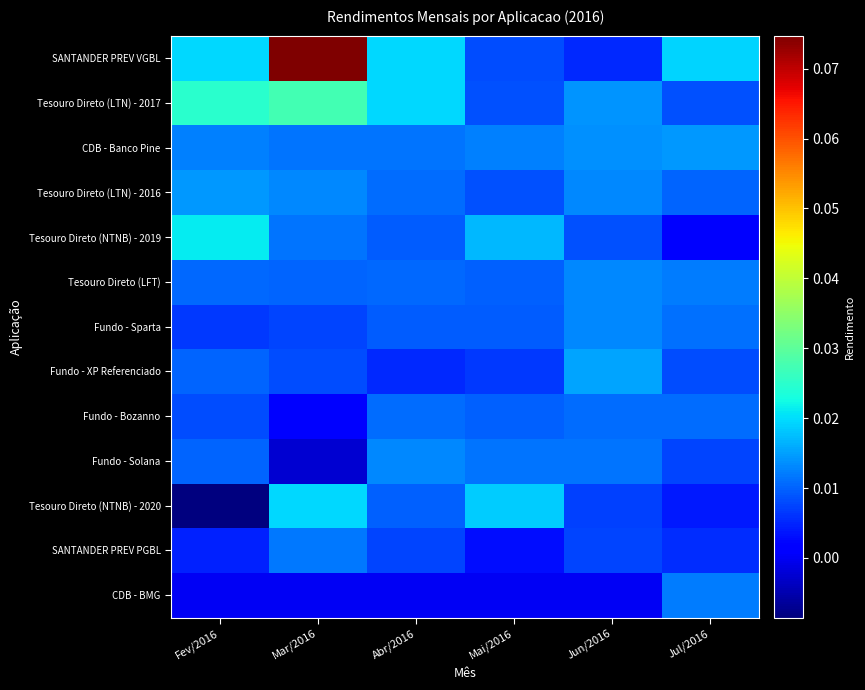

Reading left to right, transcribe all the data shown in this chart.

SANTANDER PREV VGBL: Fev/2016=0.0	Mar/2016=0.1	Abr/2016=0.0	Mai/2016=0.0	Jun/2016=0.0	Jul/2016=0.0
Tesouro Direto (LTN) - 2017: Fev/2016=0.0	Mar/2016=0.0	Abr/2016=0.0	Mai/2016=0.0	Jun/2016=0.0	Jul/2016=0.0
CDB - Banco Pine: Fev/2016=0.0	Mar/2016=0.0	Abr/2016=0.0	Mai/2016=0.0	Jun/2016=0.0	Jul/2016=0.0
Tesouro Direto (LTN) - 2016: Fev/2016=0.0	Mar/2016=0.0	Abr/2016=0.0	Mai/2016=0.0	Jun/2016=0.0	Jul/2016=0.0
Tesouro Direto (NTNB) - 2019: Fev/2016=0.0	Mar/2016=0.0	Abr/2016=0.0	Mai/2016=0.0	Jun/2016=0.0	Jul/2016=0.0
Tesouro Direto (LFT): Fev/2016=0.0	Mar/2016=0.0	Abr/2016=0.0	Mai/2016=0.0	Jun/2016=0.0	Jul/2016=0.0
Fundo - Sparta: Fev/2016=0.0	Mar/2016=0.0	Abr/2016=0.0	Mai/2016=0.0	Jun/2016=0.0	Jul/2016=0.0
Fundo - XP Referenciado: Fev/2016=0.0	Mar/2016=0.0	Abr/2016=0.0	Mai/2016=0.0	Jun/2016=0.0	Jul/2016=0.0
Fundo - Bozanno: Fev/2016=0.0	Mar/2016=0.0	Abr/2016=0.0	Mai/2016=0.0	Jun/2016=0.0	Jul/2016=0.0
Fundo - Solana: Fev/2016=0.0	Mar/2016=-0.0	Abr/2016=0.0	Mai/2016=0.0	Jun/2016=0.0	Jul/2016=0.0
Tesouro Direto (NTNB) - 2020: Fev/2016=-0.0	Mar/2016=0.0	Abr/2016=0.0	Mai/2016=0.0	Jun/2016=0.0	Jul/2016=0.0
SANTANDER PREV PGBL: Fev/2016=0.0	Mar/2016=0.0	Abr/2016=0.0	Mai/2016=0.0	Jun/2016=0.0	Jul/2016=0.0
CDB - BMG: Fev/2016=0.0	Mar/2016=0.0	Abr/2016=0.0	Mai/2016=0.0	Jun/2016=0.0	Jul/2016=0.0